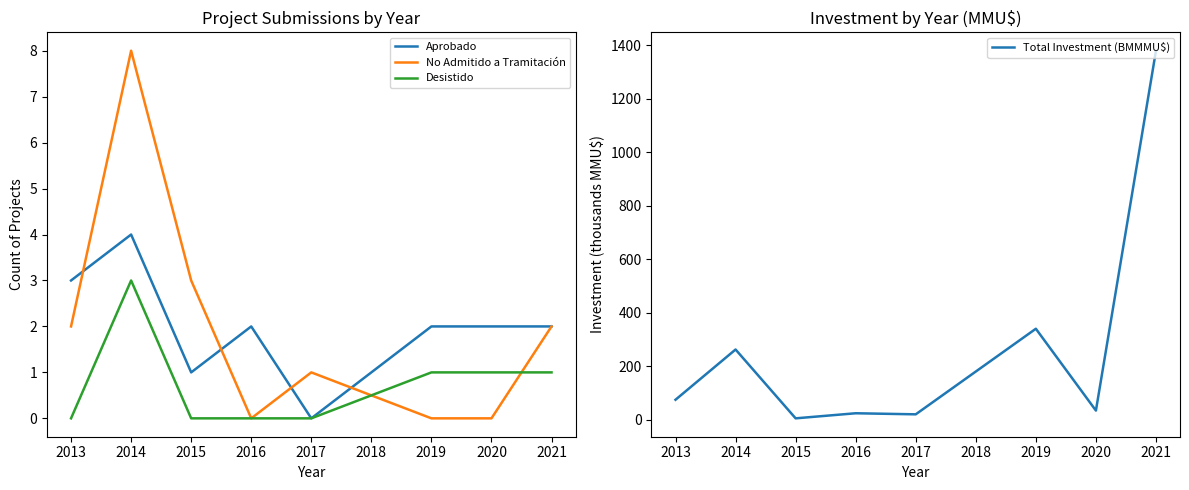

How many interior local valleys does the Total Investment (BMMMU$) series have?

3